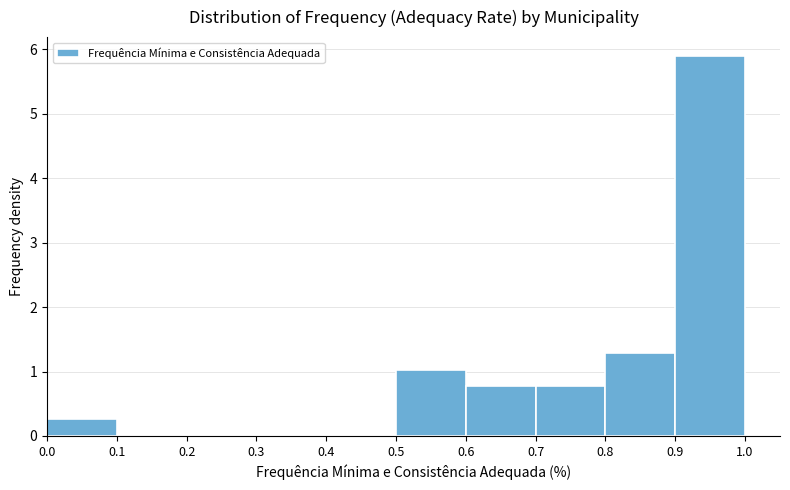

Which range on the x-axis has the tallest bar?

0.9 to 1.0